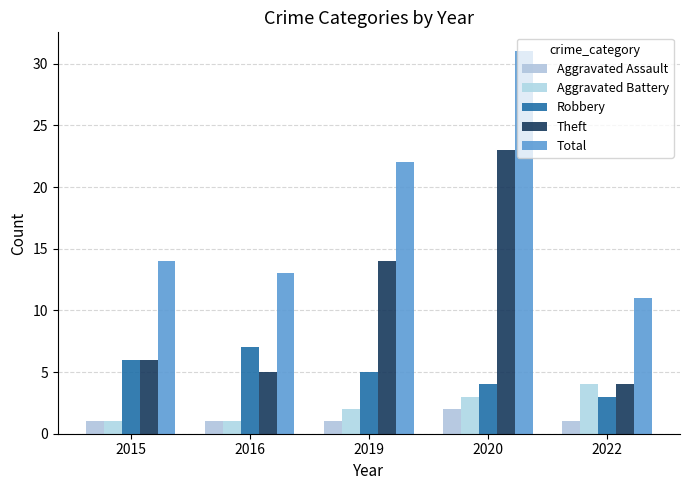

At which label does Theft reach its minimum?

2022